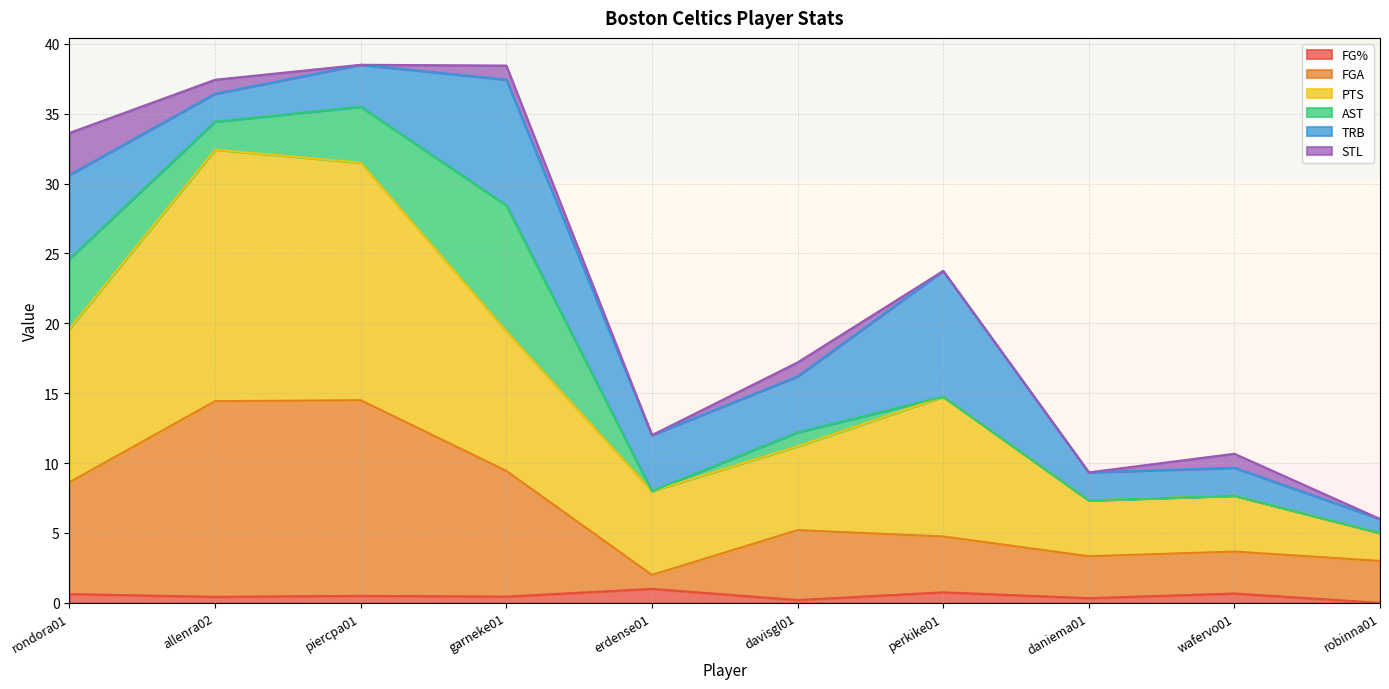

What is the label of the 2nd point from the right?

wafervo01